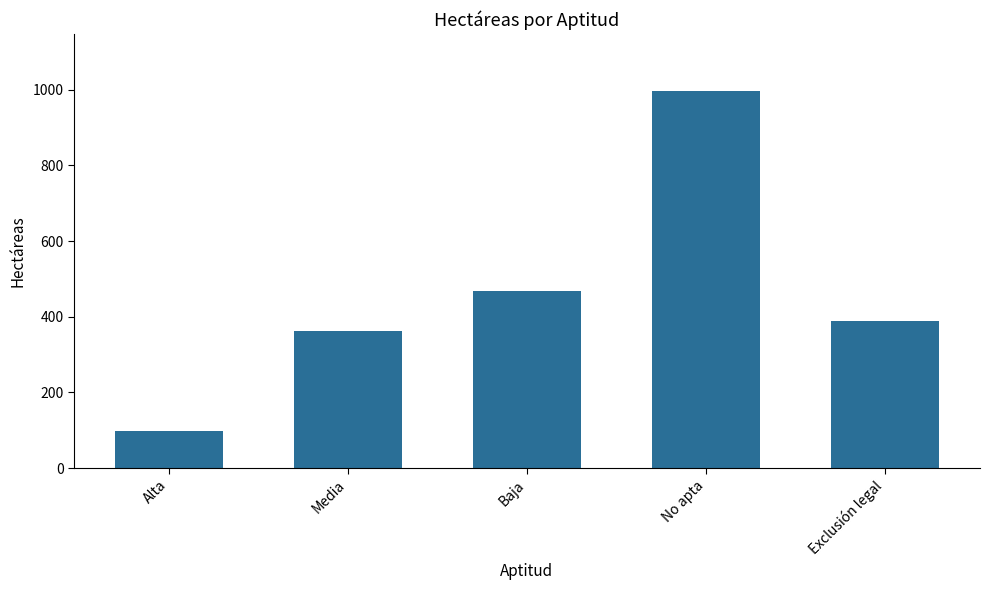

What position from the left is Media?

2